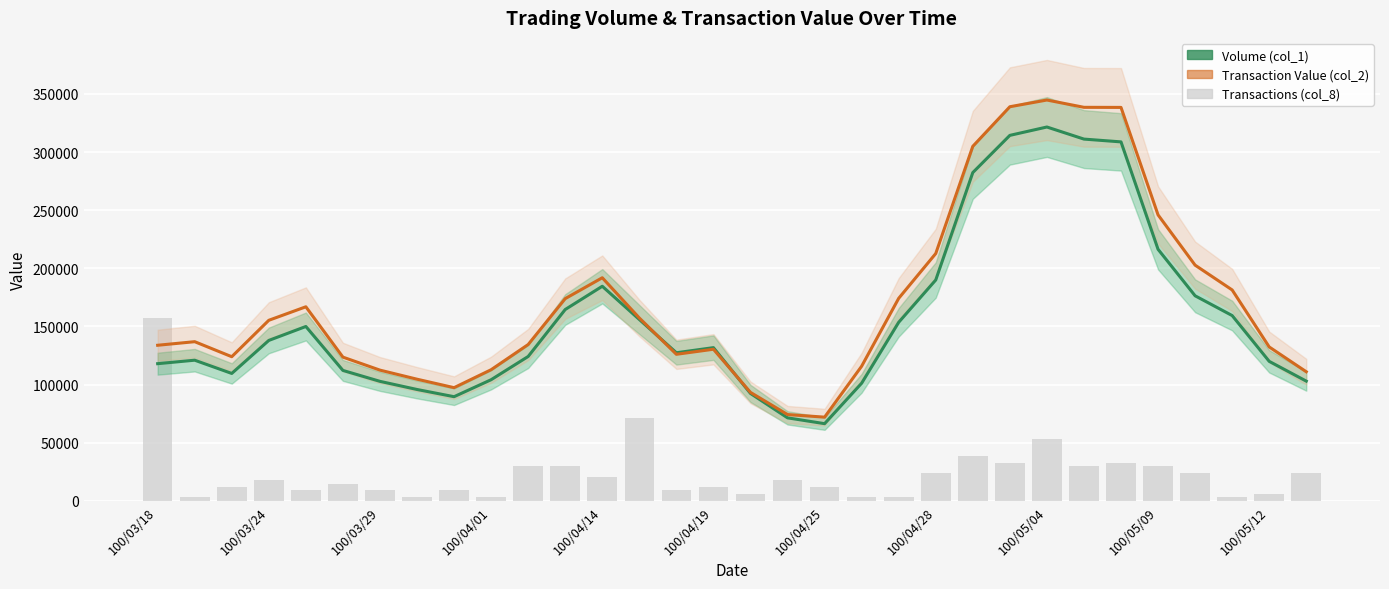

Which series has the widest spread of values?

Transaction Value (col_2)